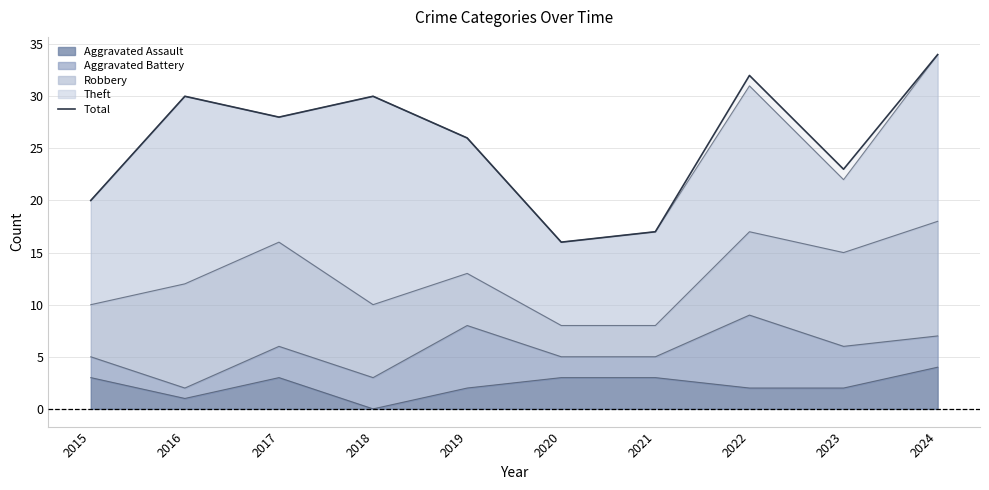

Where is the first local minimum?

2017